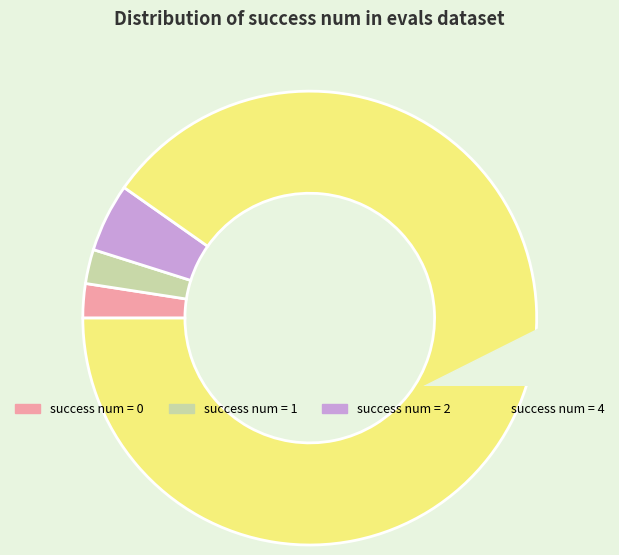

Between success num = 0 and success num = 2, which is larger?

success num = 2